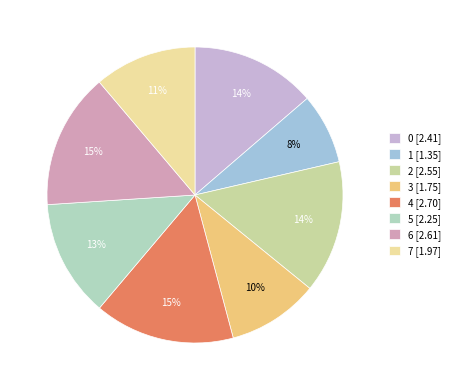

Does any single category account for the majority?

No